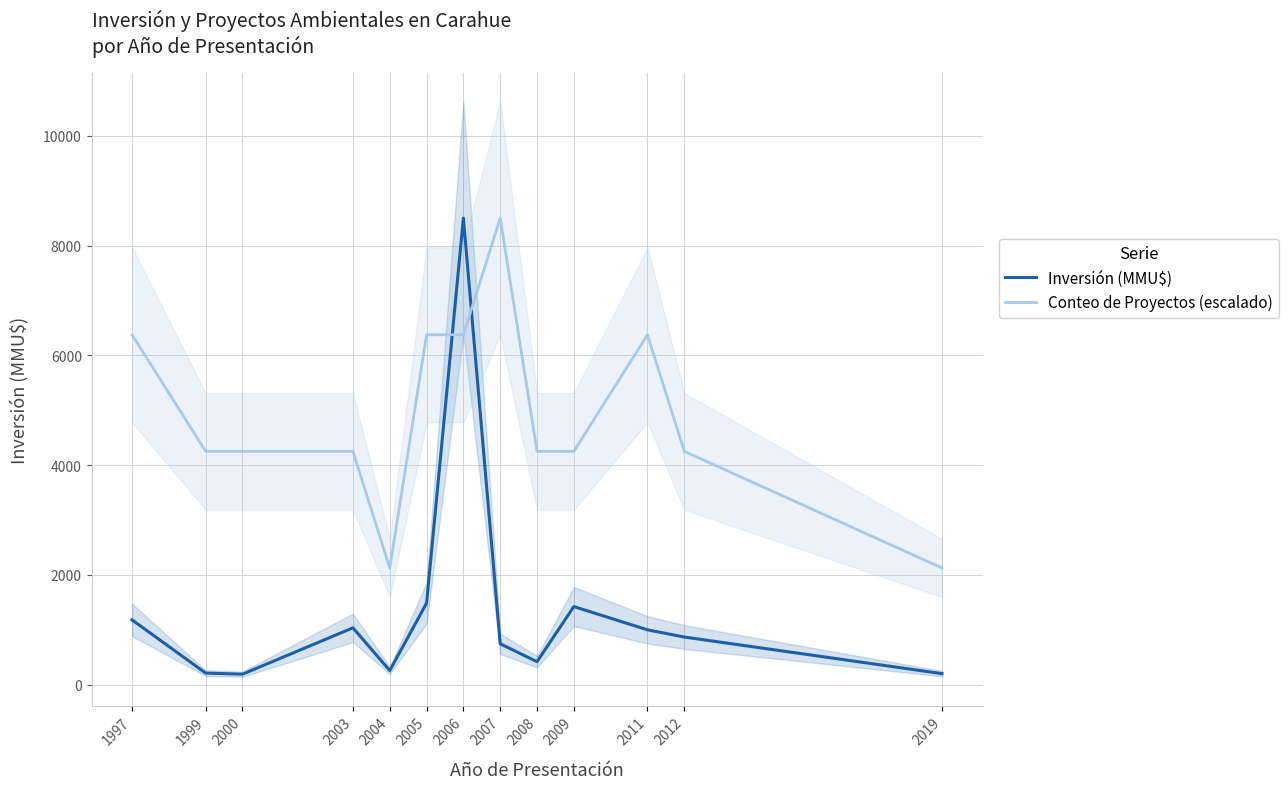

Reading left to right, what are all the values shown in this chart?

Inversión (MMU$): 1997=1180	1999=210	2000=190	2003=1035	2004=256	2005=1485	2006=8500	2007=744	2008=418	2009=1422	2011=998	2012=867	2019=200
Conteo de Proyectos (escalado): 1997=6375	1999=4250	2000=4250	2003=4250	2004=2125	2005=6375	2006=6375	2007=8500	2008=4250	2009=4250	2011=6375	2012=4250	2019=2125